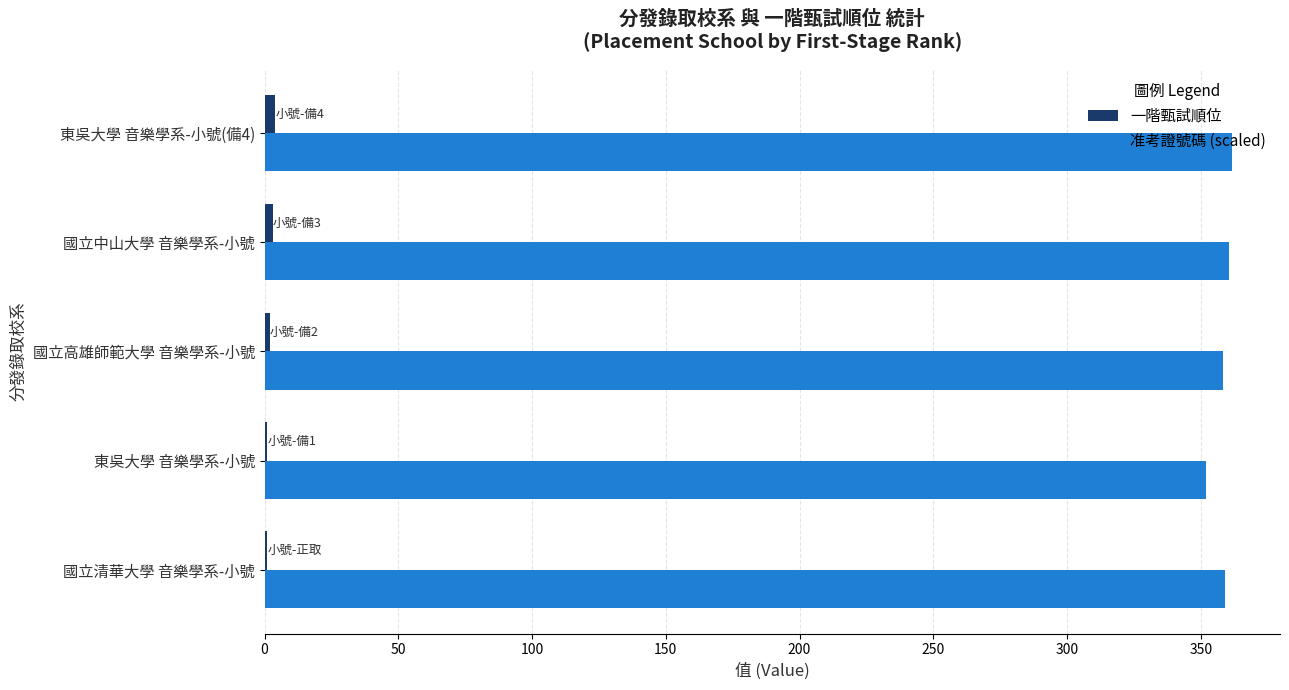

What is the maximum value for 准考證號碼 (scaled)?

361.5